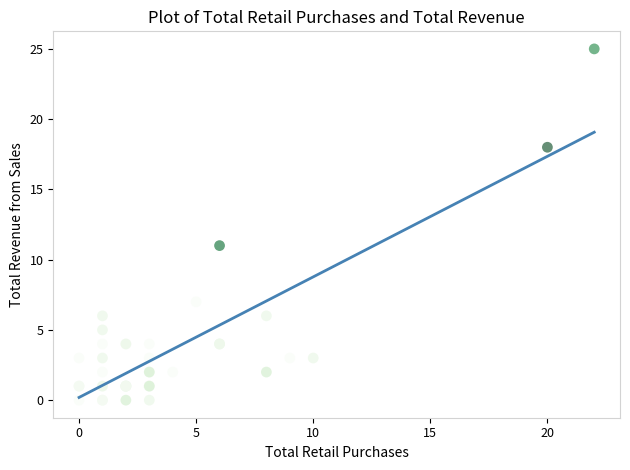

What Y value in the scatter plot is closest to 12?

11